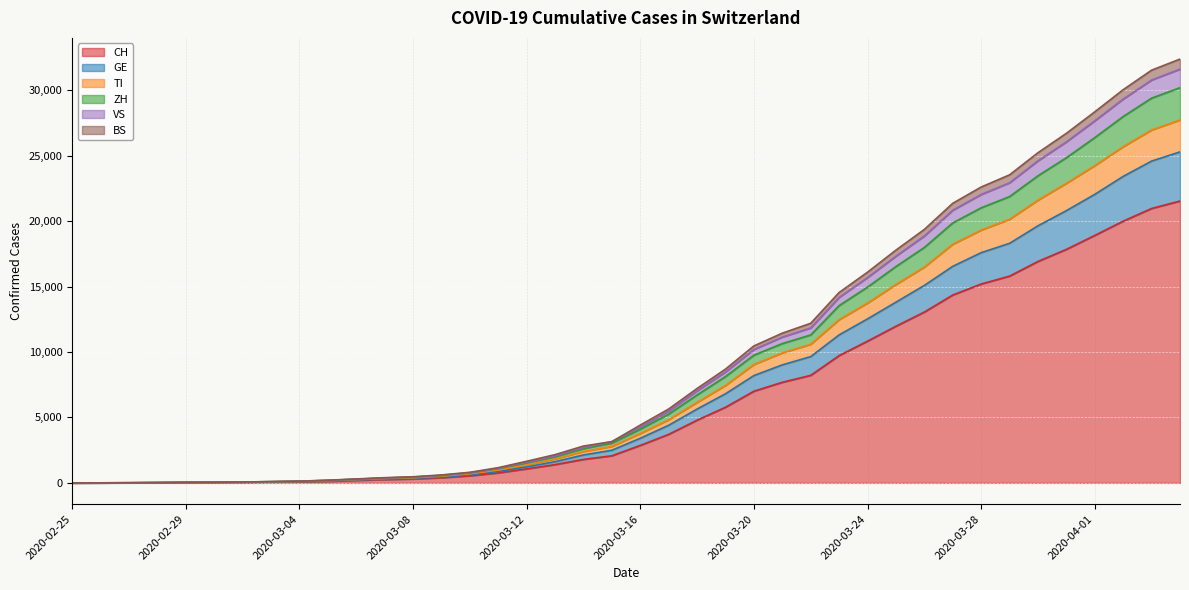

At how many categories does at least one series exceed 17252?

11